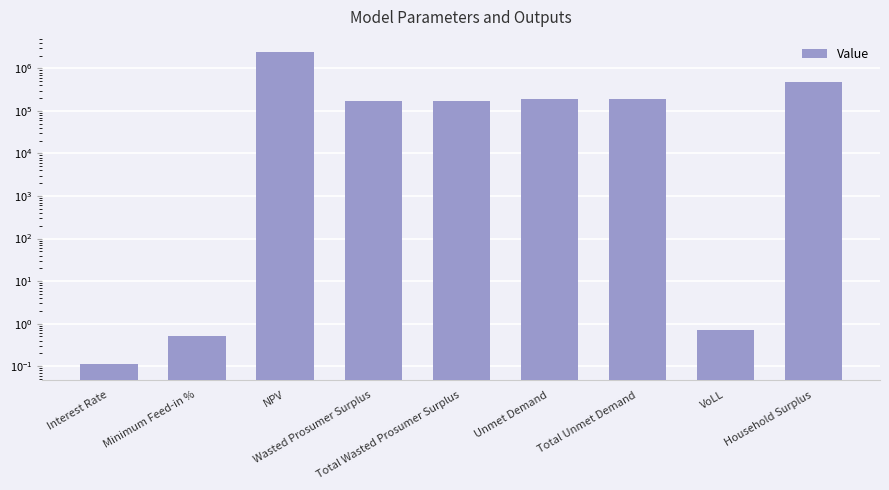

What is the label of the 7th bar from the right?

NPV